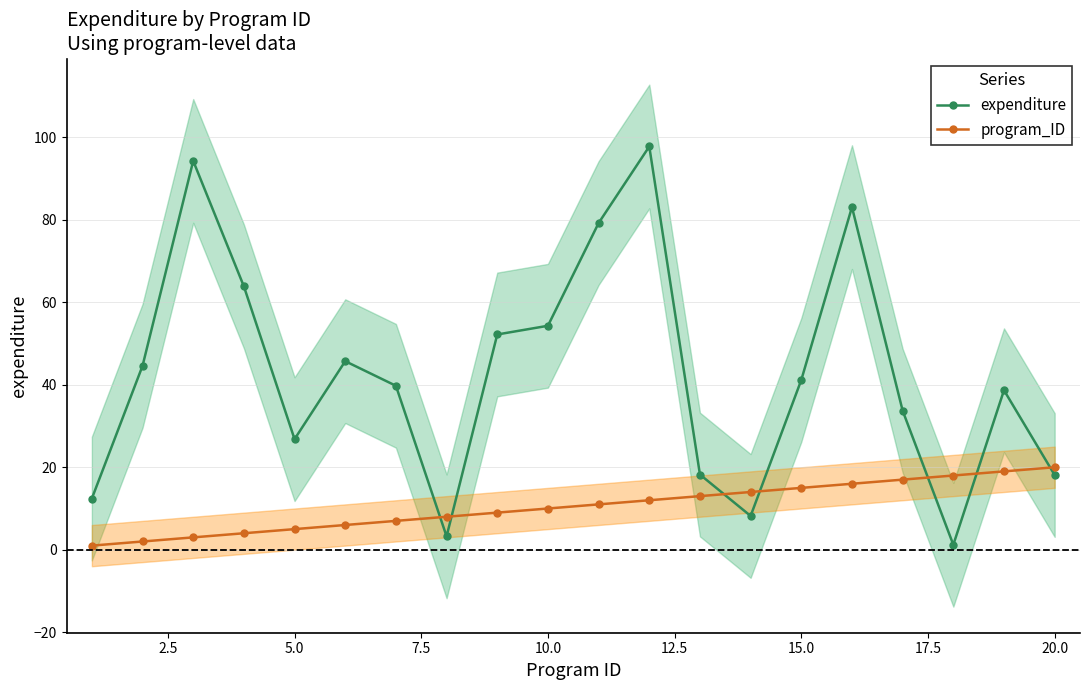

True or false: program_ID has a value of 4.1 at 15.0.

False